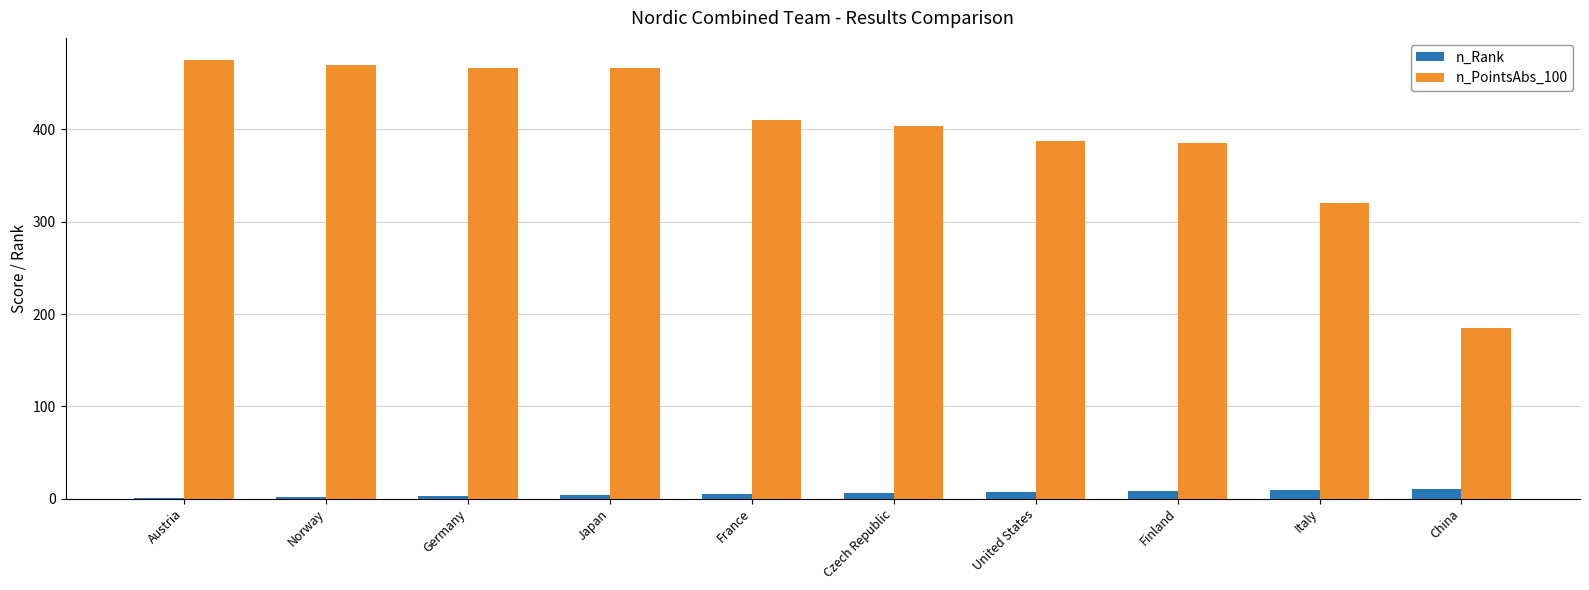

True or false: n_PointsAbs_100 has a value of 467.0 at Germany.

True